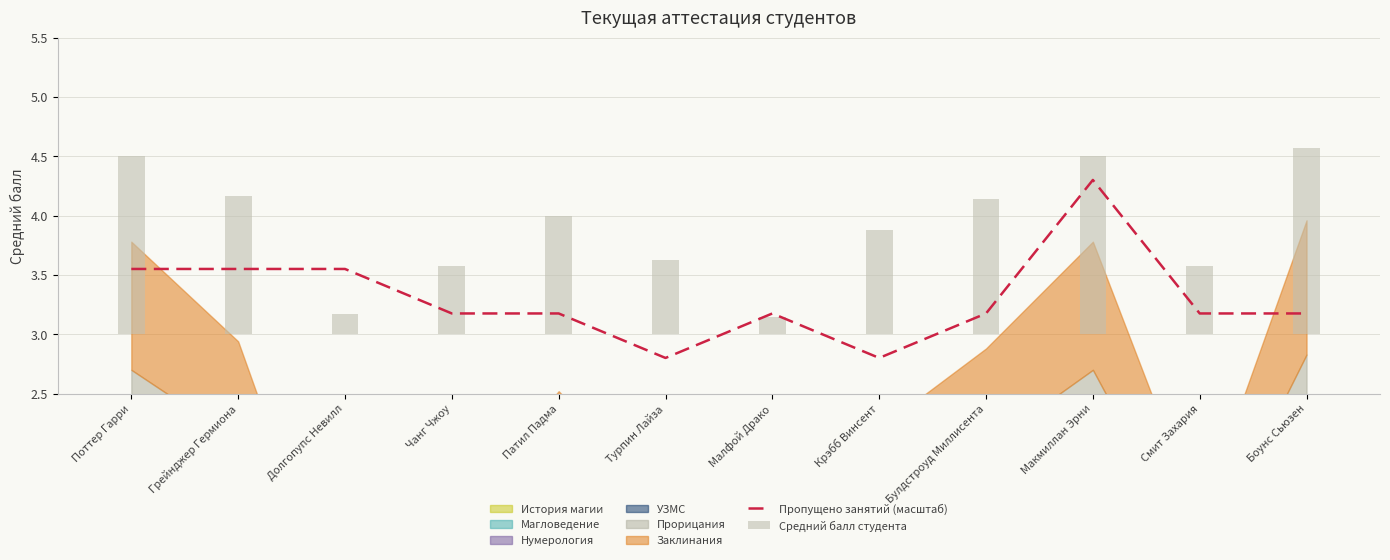

What is the sum of the Пропущено занятий (масштаб) values at Турпин Лайза and Макмиллан Эрни?

7.1